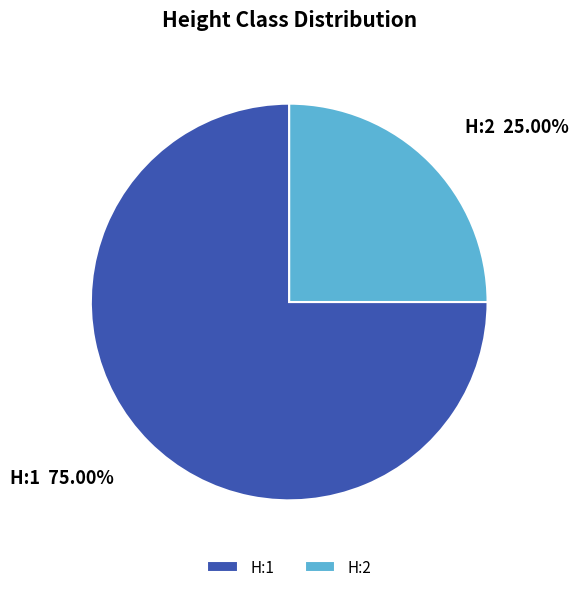

To the nearest percent, what is the average slice percentage?

50%